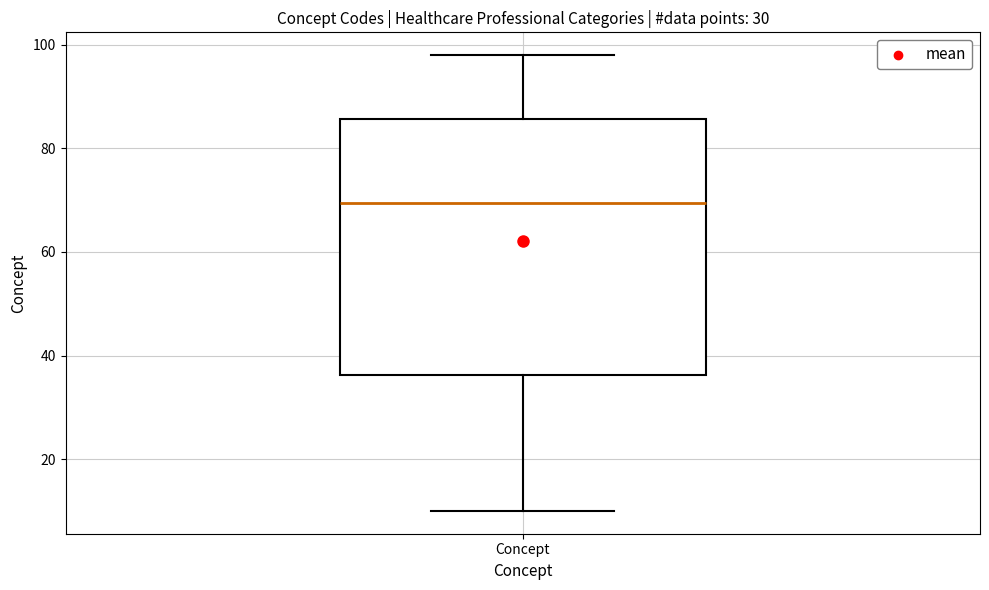

Transcribe this box plot: give where the median line is, the range the box spans, and where the two whiskers end, as read against the y-axis. The values are not printed on the chart, so give them approximately, as read against the axis.

median 70, box 36 to 86, whiskers 10 to 98